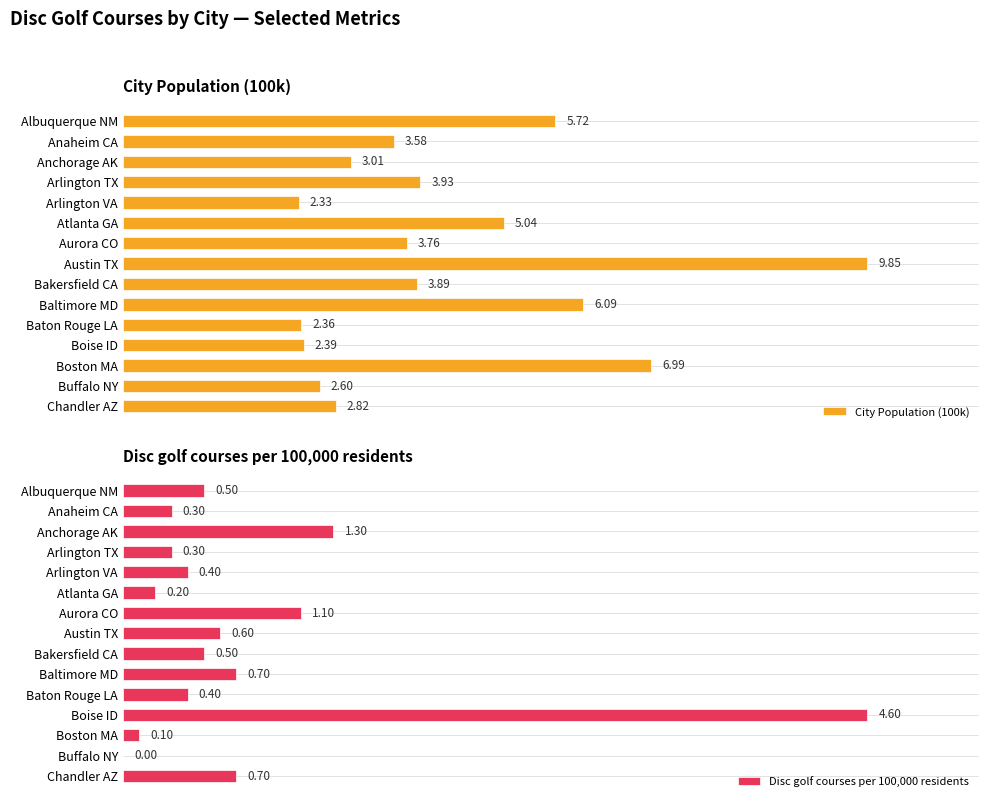

Count the number of data series in this chart.

2